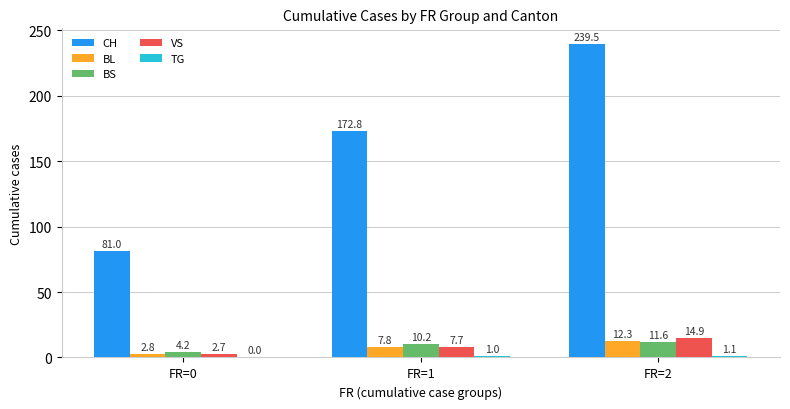

Which series has the largest total across all categories?

CH